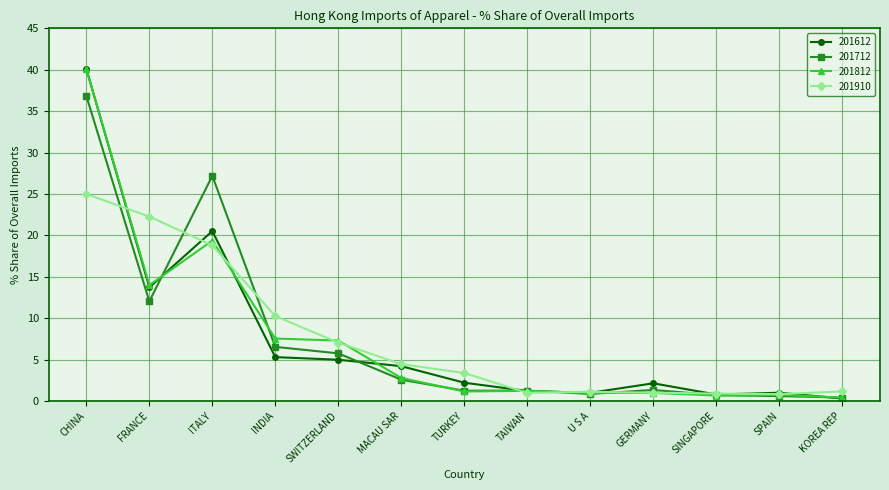

What is the label of the 7th point from the right?

TURKEY